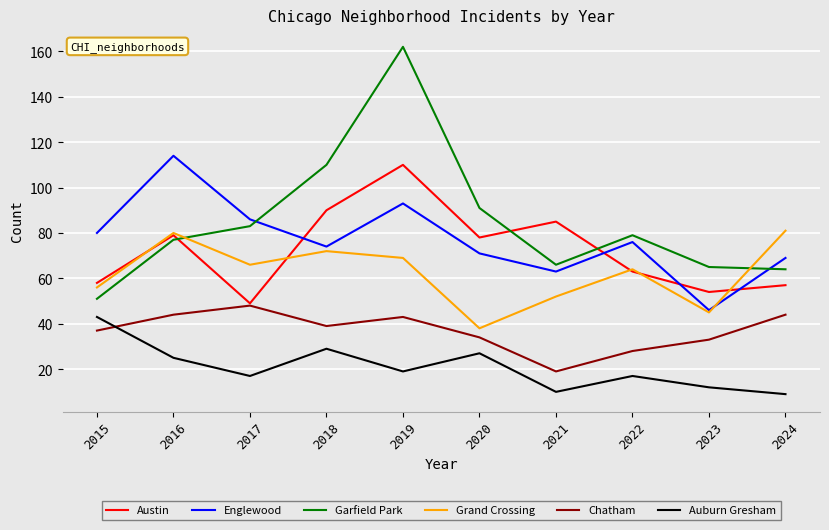

Which series has the widest spread of values?

Garfield Park